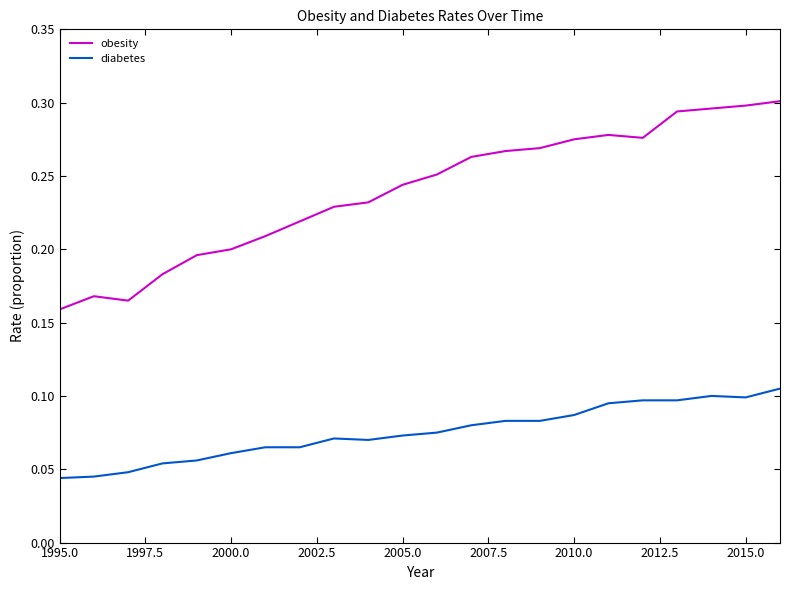

List the series in order of their peak value, lowest first.

diabetes, obesity